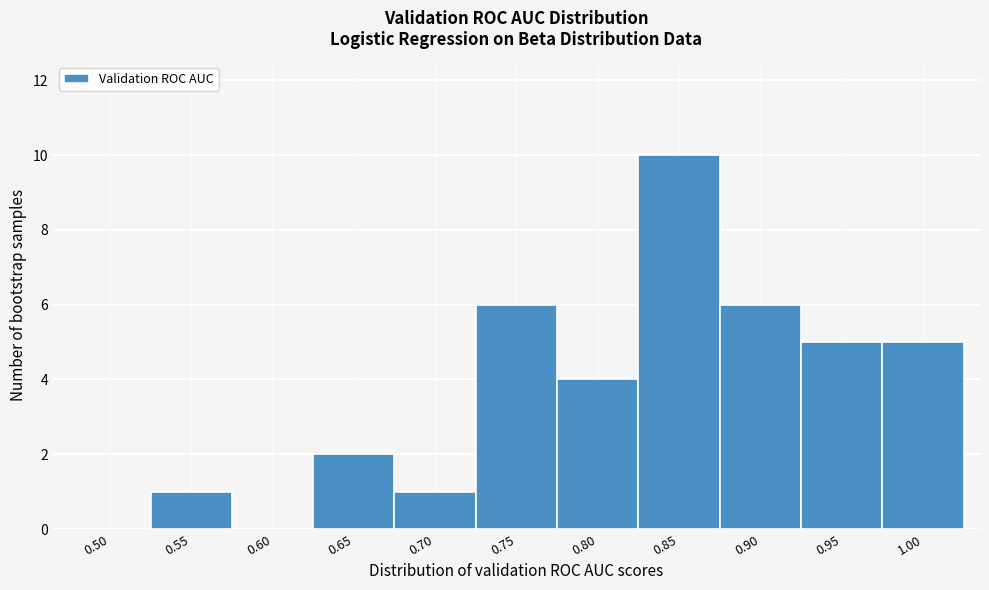

Reading left to right, transcribe all the data shown in this chart.

0.50=0	0.55=1	0.60=0	0.65=2	0.70=1	0.75=6	0.80=4	0.85=10	0.90=6	0.95=5	1.00=5